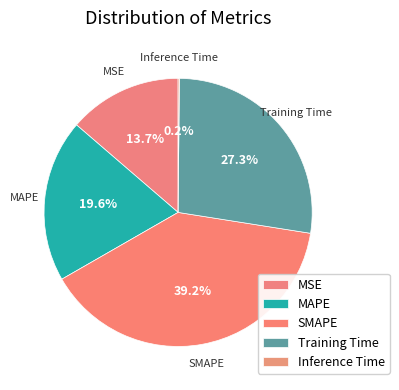

To the nearest percent, what is the difference between the largest and smallest slice percentages?

39%